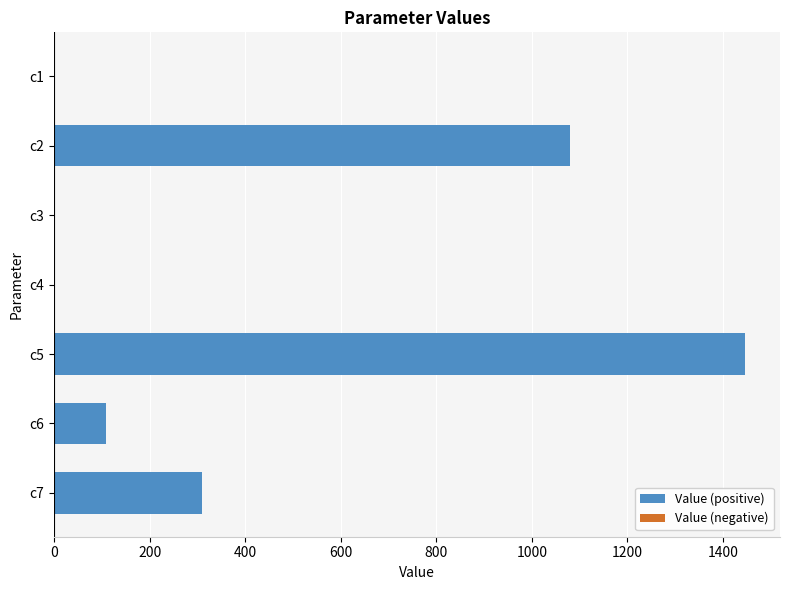

Which has a higher value, c2 or c6?

c2